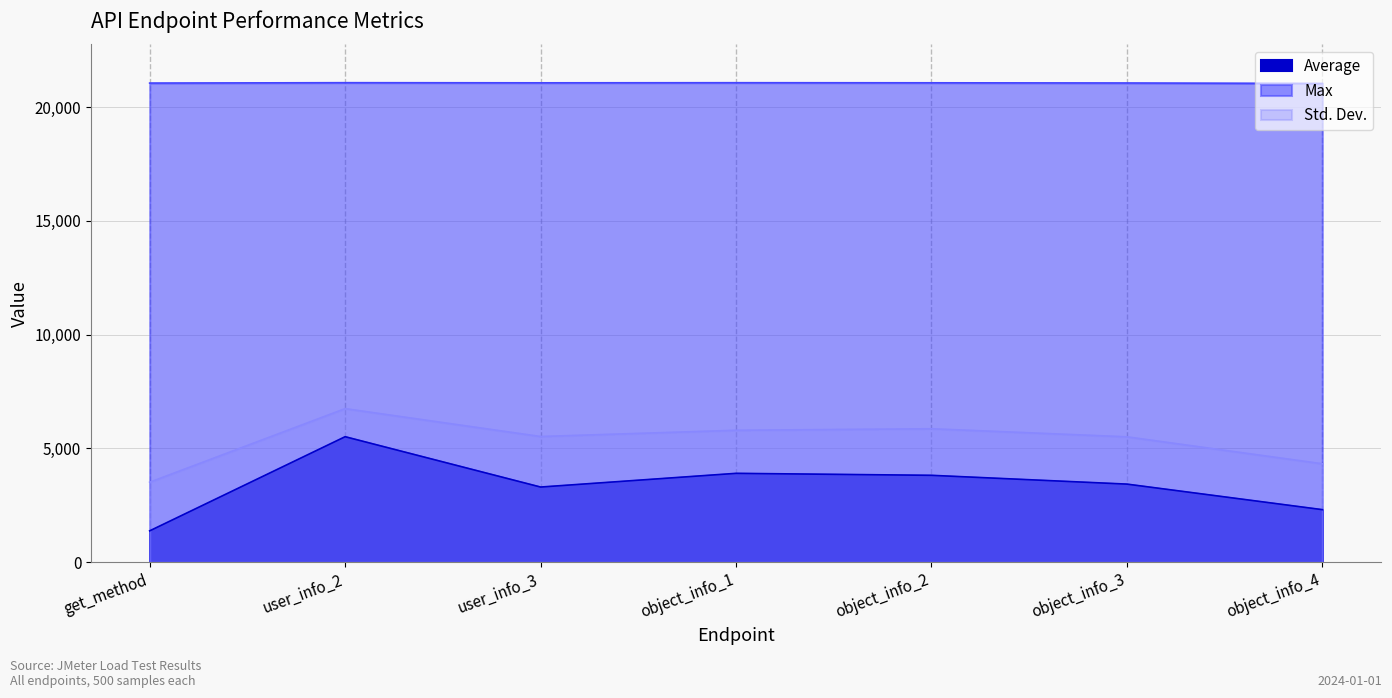

True or false: Std. Dev. and Average intersect in this chart.

False